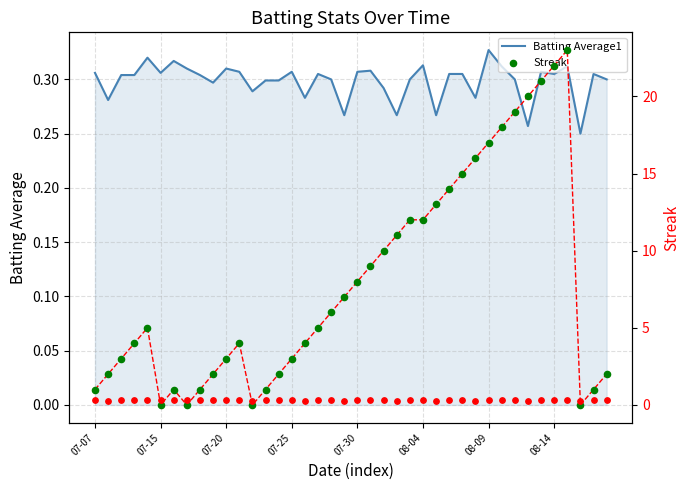

Which series contains the lowest Y value?

Streak line